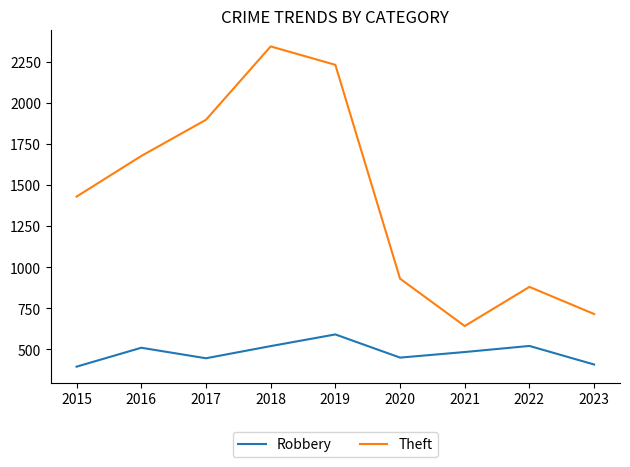

How many categories are shown in the chart?

9